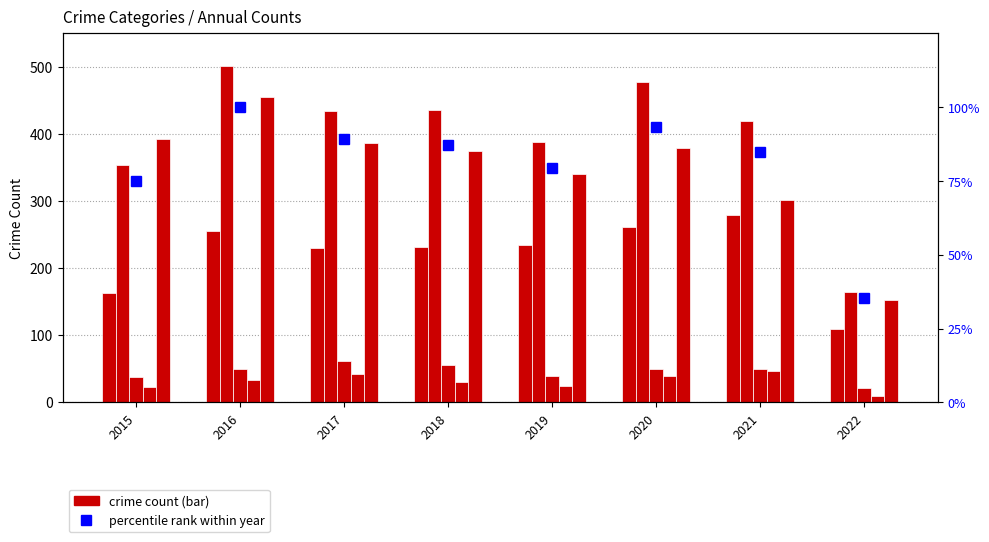

Between 2018 and 2022, which is larger?

2018